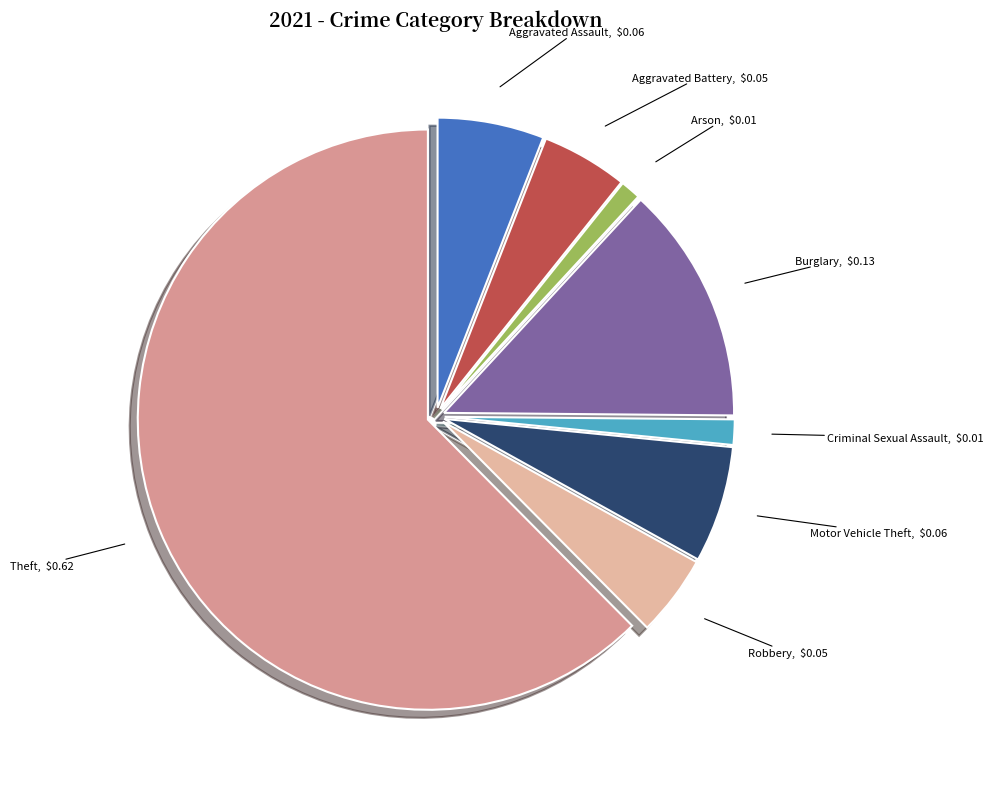

Which slice is the largest?

Theft, $0.62